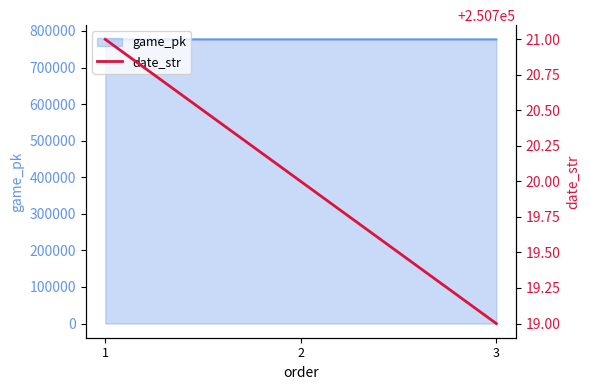

Read the value at 3.

250719